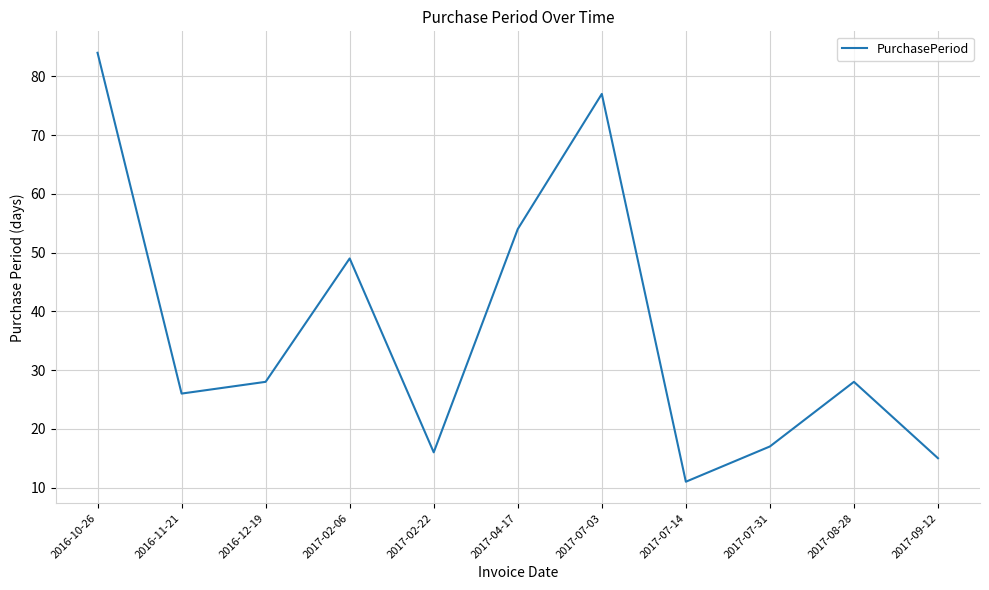

What is the approximate value at 2017-07-14, to the nearest 5?

10